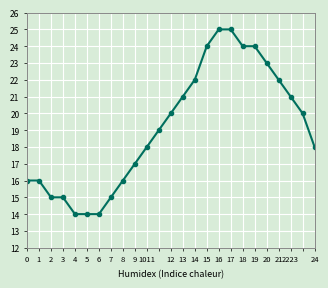

What is the maximum value shown in the chart?

25